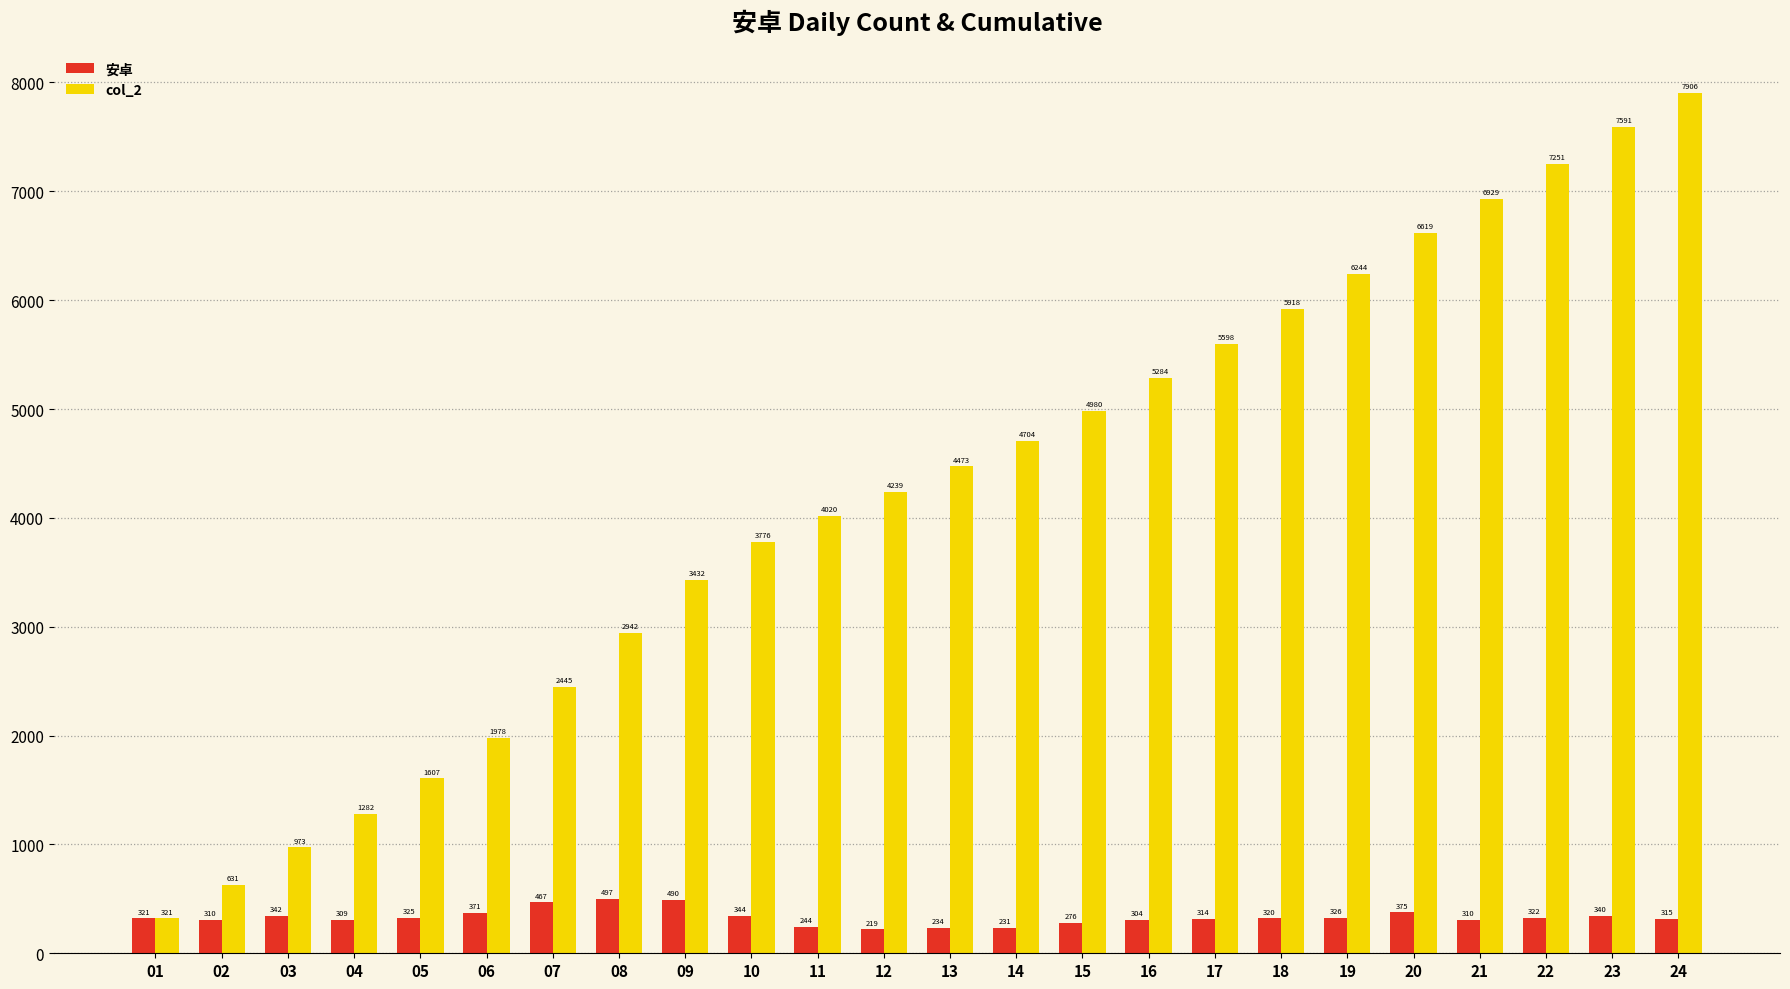

Reading right to left, transcribe all the data shown in this chart.

安卓: 24=315	23=340	22=322	21=310	20=375	19=326	18=320	17=314	16=304	15=276	14=231	13=234	12=219	11=244	10=344	09=490	08=497	07=467	06=371	05=325	04=309	03=342	02=310	01=321
col_2: 24=7906	23=7591	22=7251	21=6929	20=6619	19=6244	18=5918	17=5598	16=5284	15=4980	14=4704	13=4473	12=4239	11=4020	10=3776	09=3432	08=2942	07=2445	06=1978	05=1607	04=1282	03=973	02=631	01=321